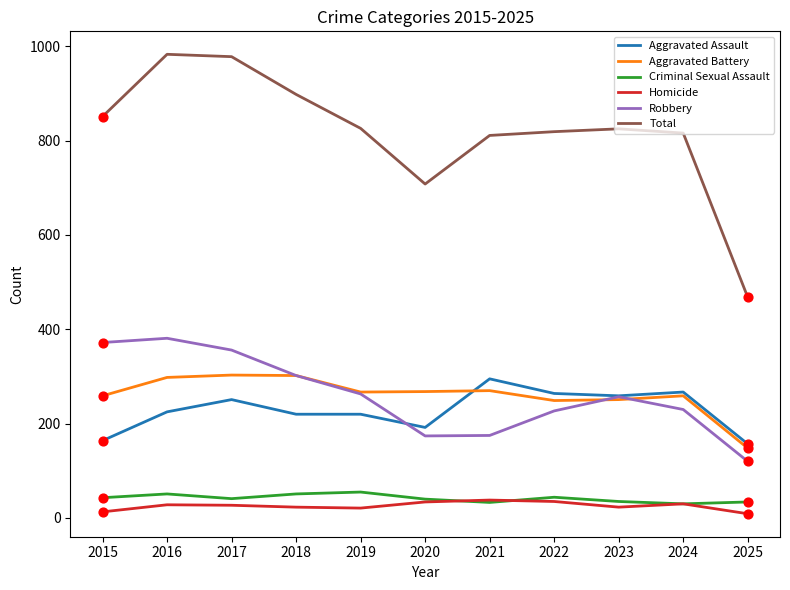

Which series has the largest total across all categories?

Total